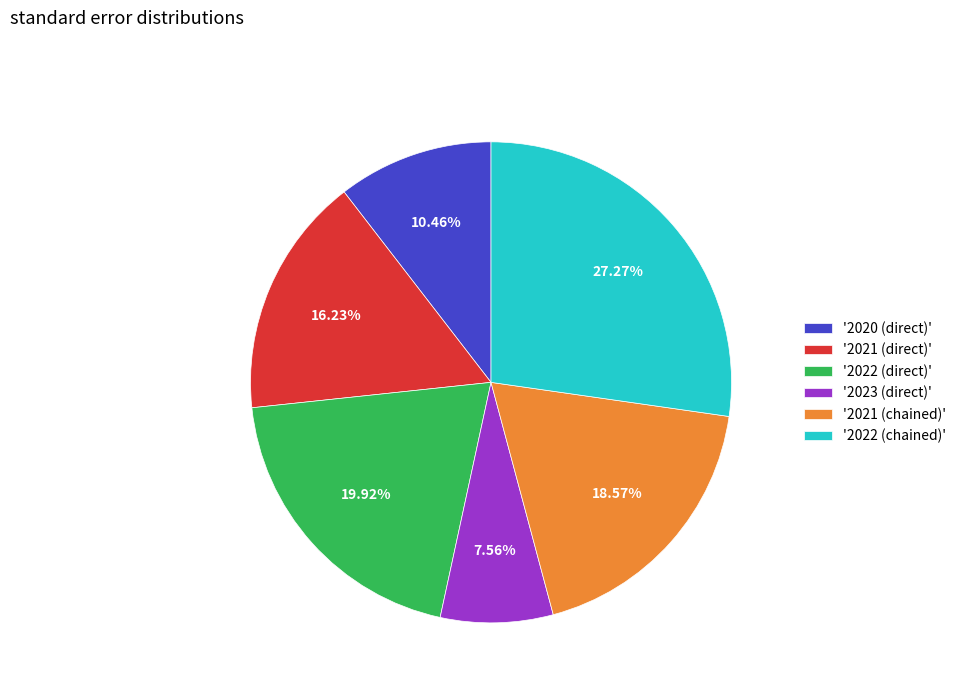

To the nearest percent, what is the average slice percentage?

17%